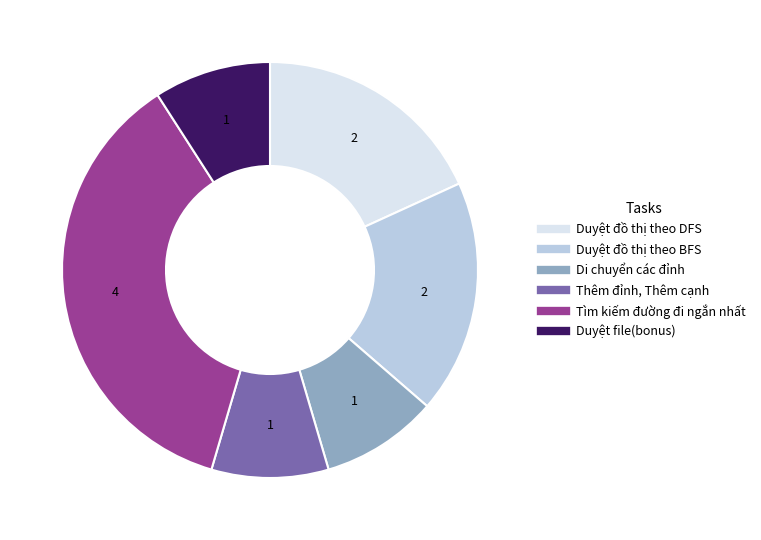

What is the largest slice in the pie chart?

Tìm kiếm đường đi ngắn nhất